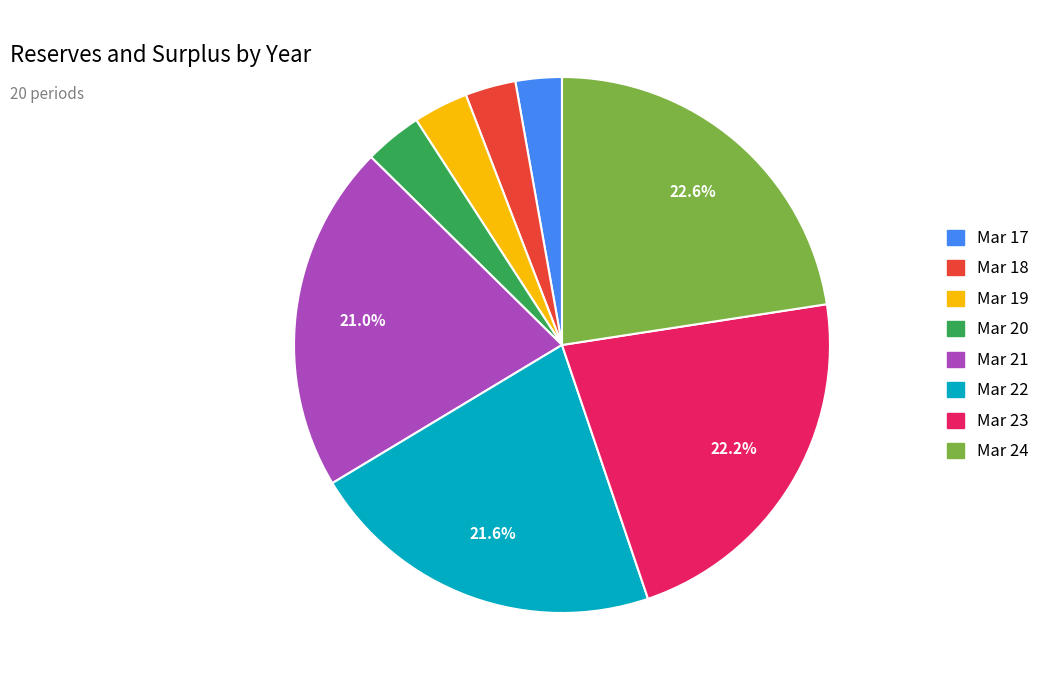

Is it true that Mar 23 is 32% of the pie?

False